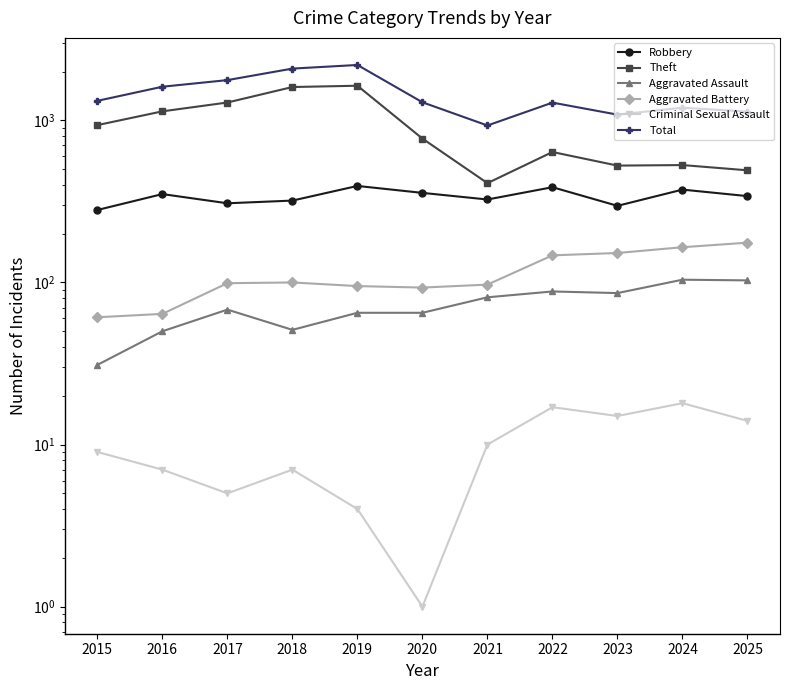

Reading left to right, list all the values displayed in this chart.

Robbery: 280	351	308	320	394	357	325	387	297	374	341
Theft: 935	1137	1289	1606	1636	772	410	638	526	530	492
Aggravated Assault: 31	50	68	51	65	65	81	88	86	104	103
Aggravated Battery: 61	64	99	100	95	93	97	147	152	165	176
Criminal Sexual Assault: 9	7	5	7	4	1	10	17	15	18	14
Total: 1320	1613	1772	2087	2197	1293	930	1287	1085	1198	1132